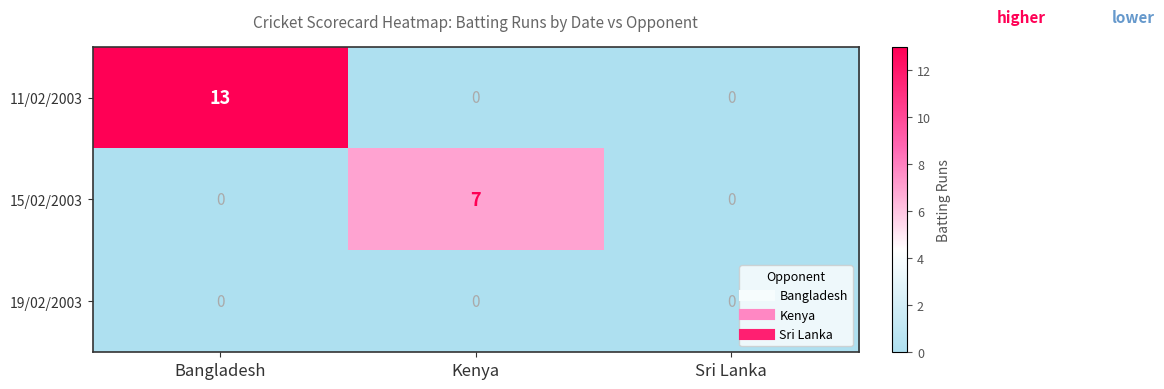

List the series in order of their peak value, lowest first.

19/02/2003, 15/02/2003, 11/02/2003